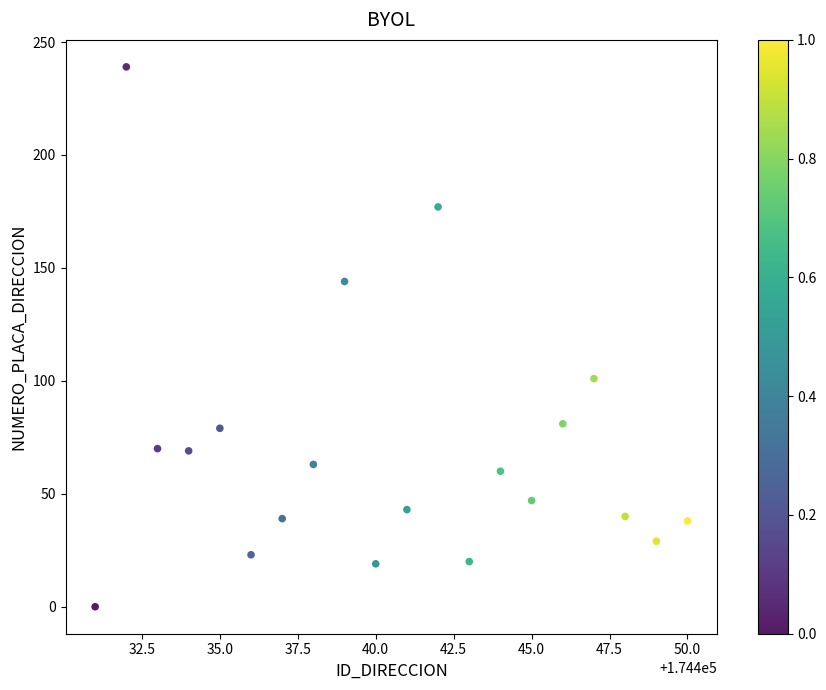

What Y value in the scatter plot is closest to 119?

101